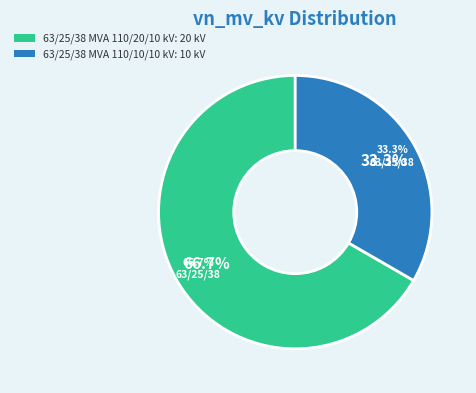

To the nearest percent, what is the difference between the largest and smallest slice percentages?

33%